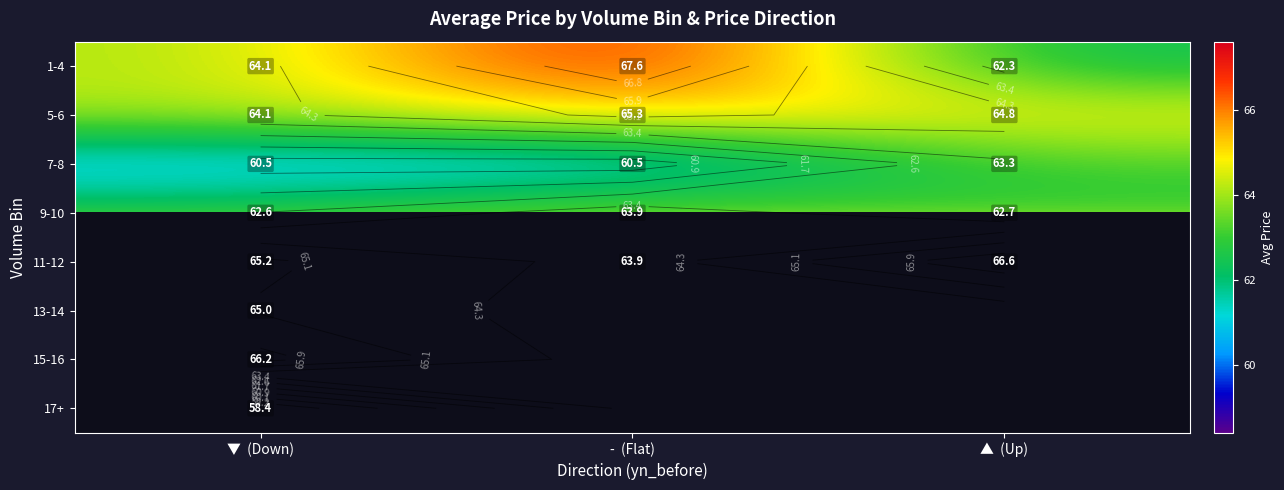

True or false: 11-12 has a value of 66.6 at ▲ (Up).

True